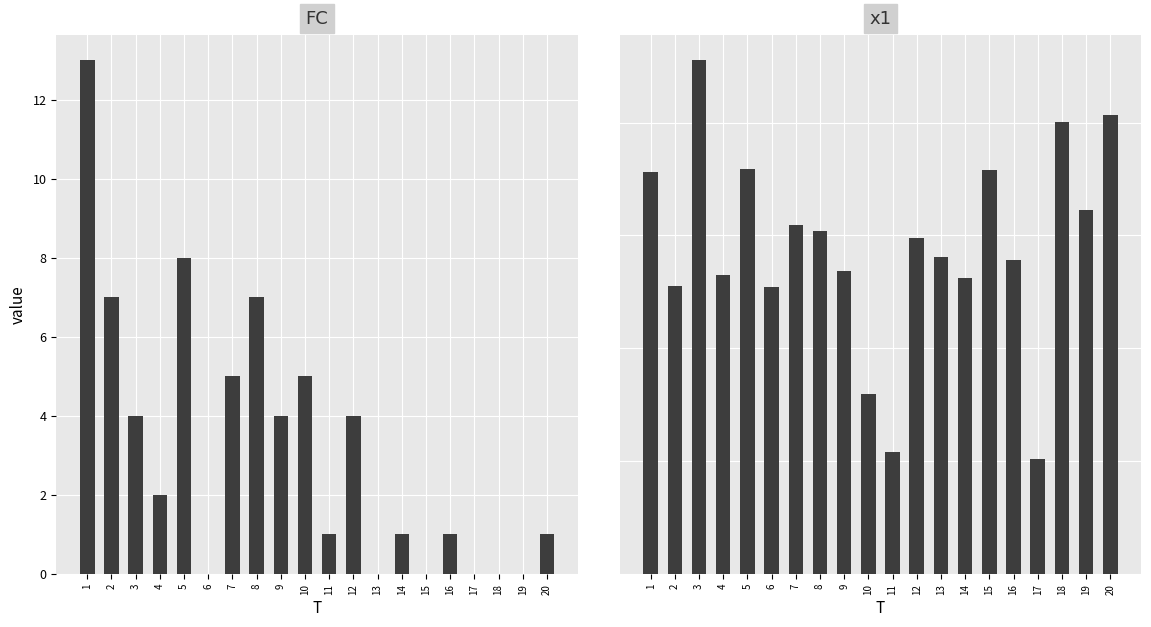

Between 14 and 17, which is larger?

14